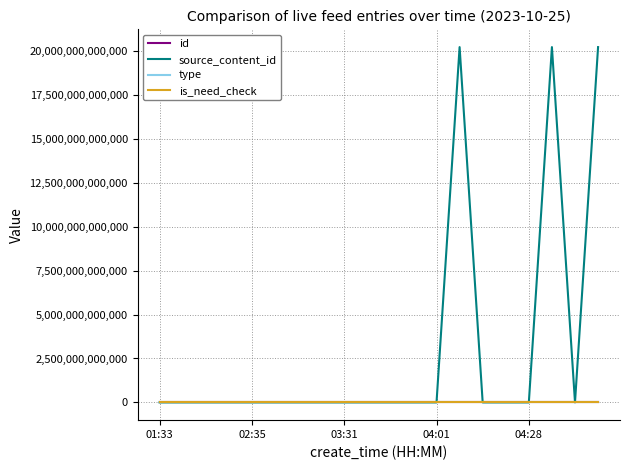

Which series has the largest total across all categories?

source_content_id